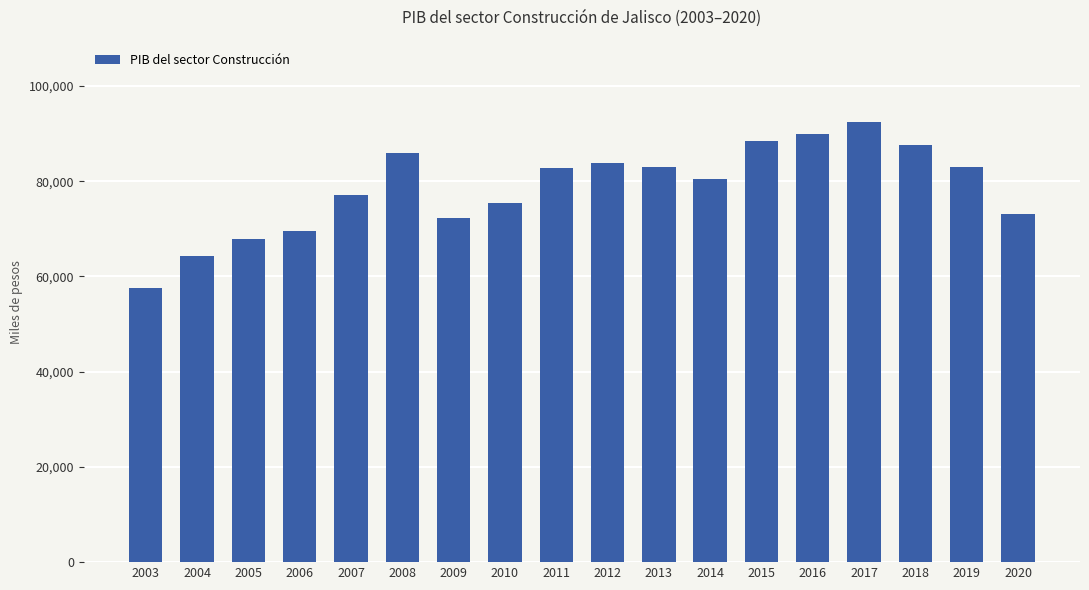

How many bars are there in total?

18